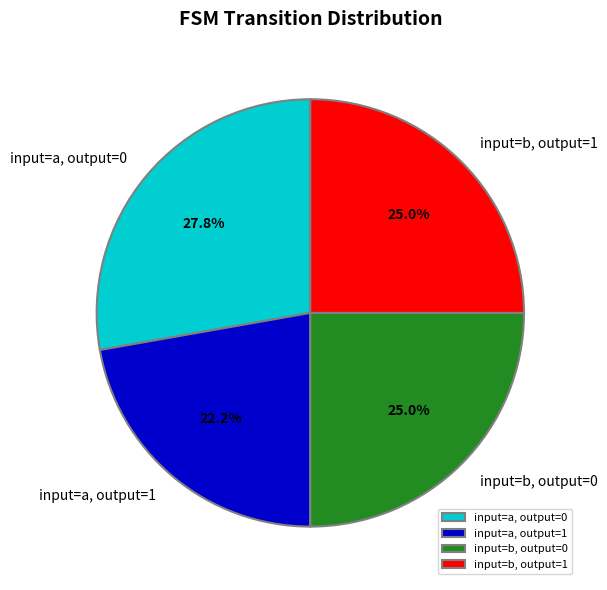

To the nearest percent, what is the difference between the largest and smallest slice percentages?

6%